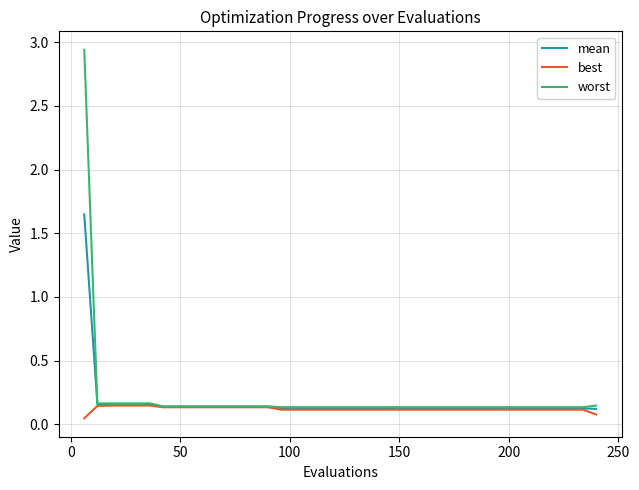

List the series in order of their peak value, lowest first.

best, mean, worst